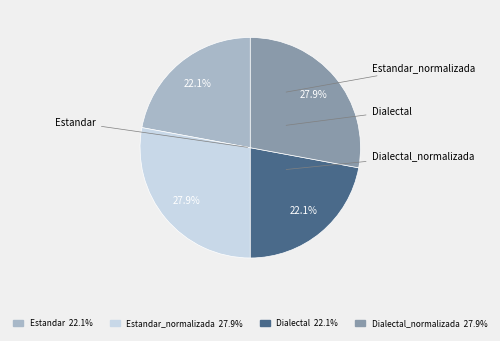

How many segments does this pie chart have?

4